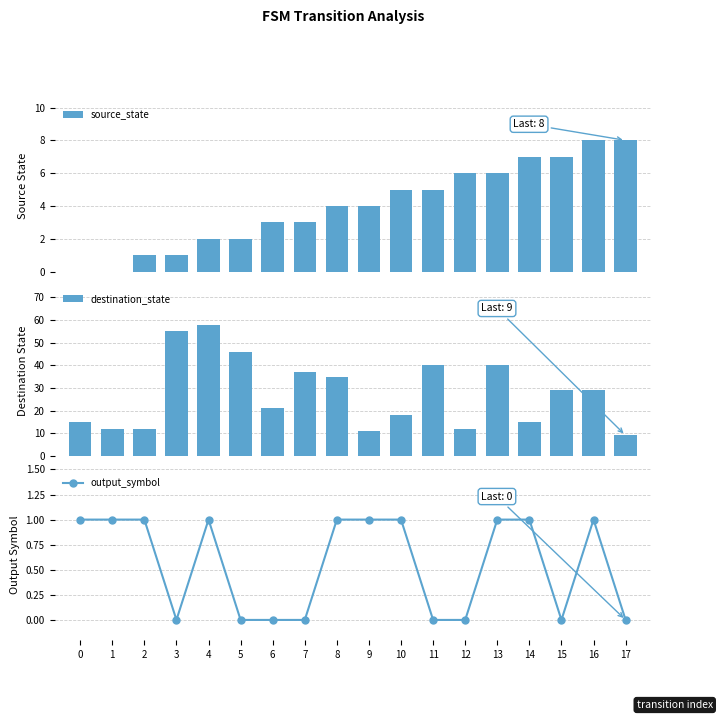

Rank the series at 16 from lowest to highest value.

output_symbol, source_state, destination_state